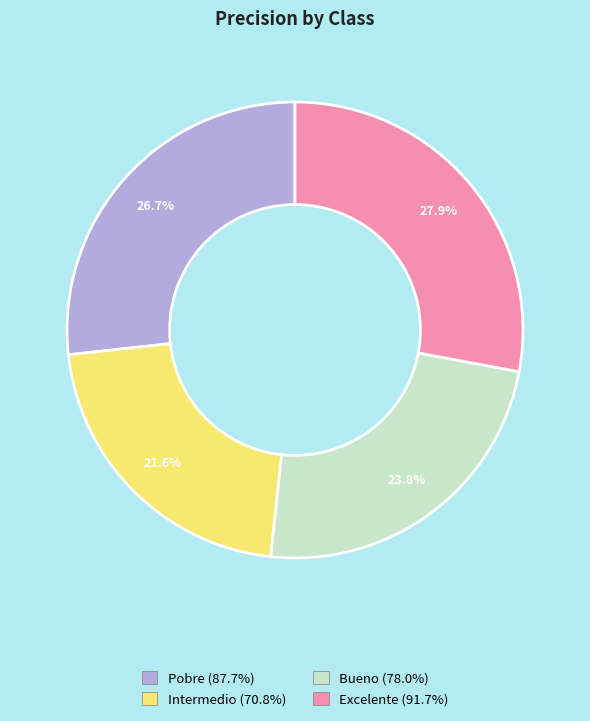

How many slices are in this pie chart?

4